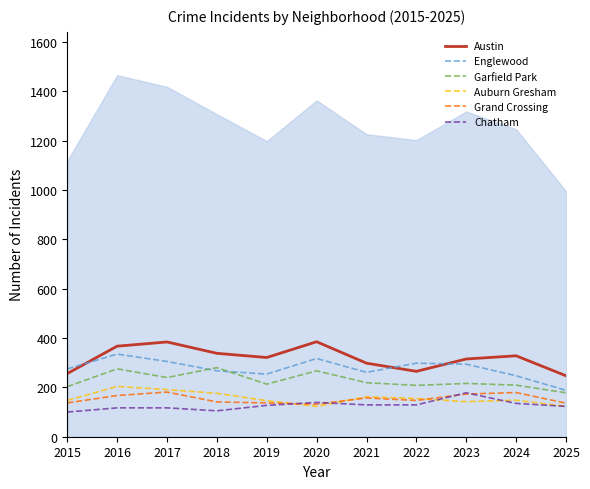

What is the difference between the maximum and second lowest values in the Englewood series?

88